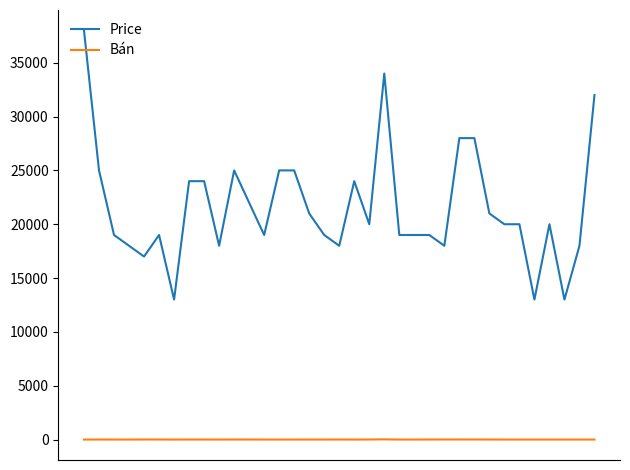

Which series has the largest range (max minus min)?

Price